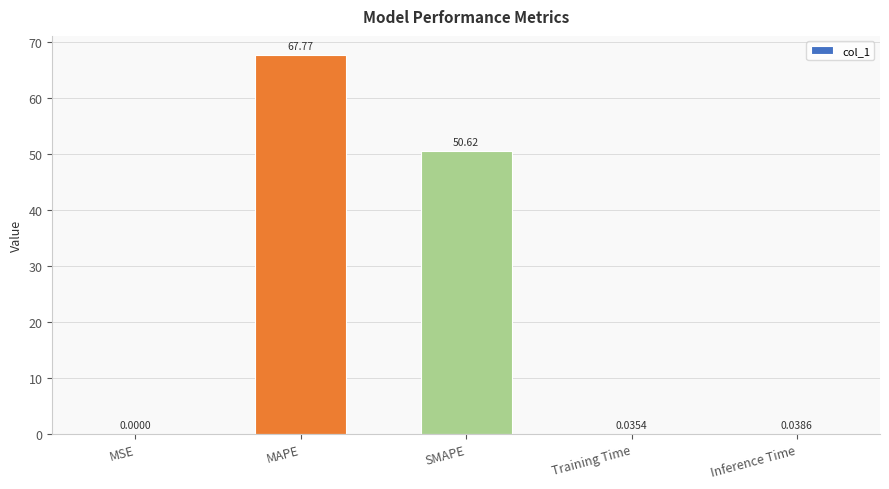

Are the bars horizontal?

No